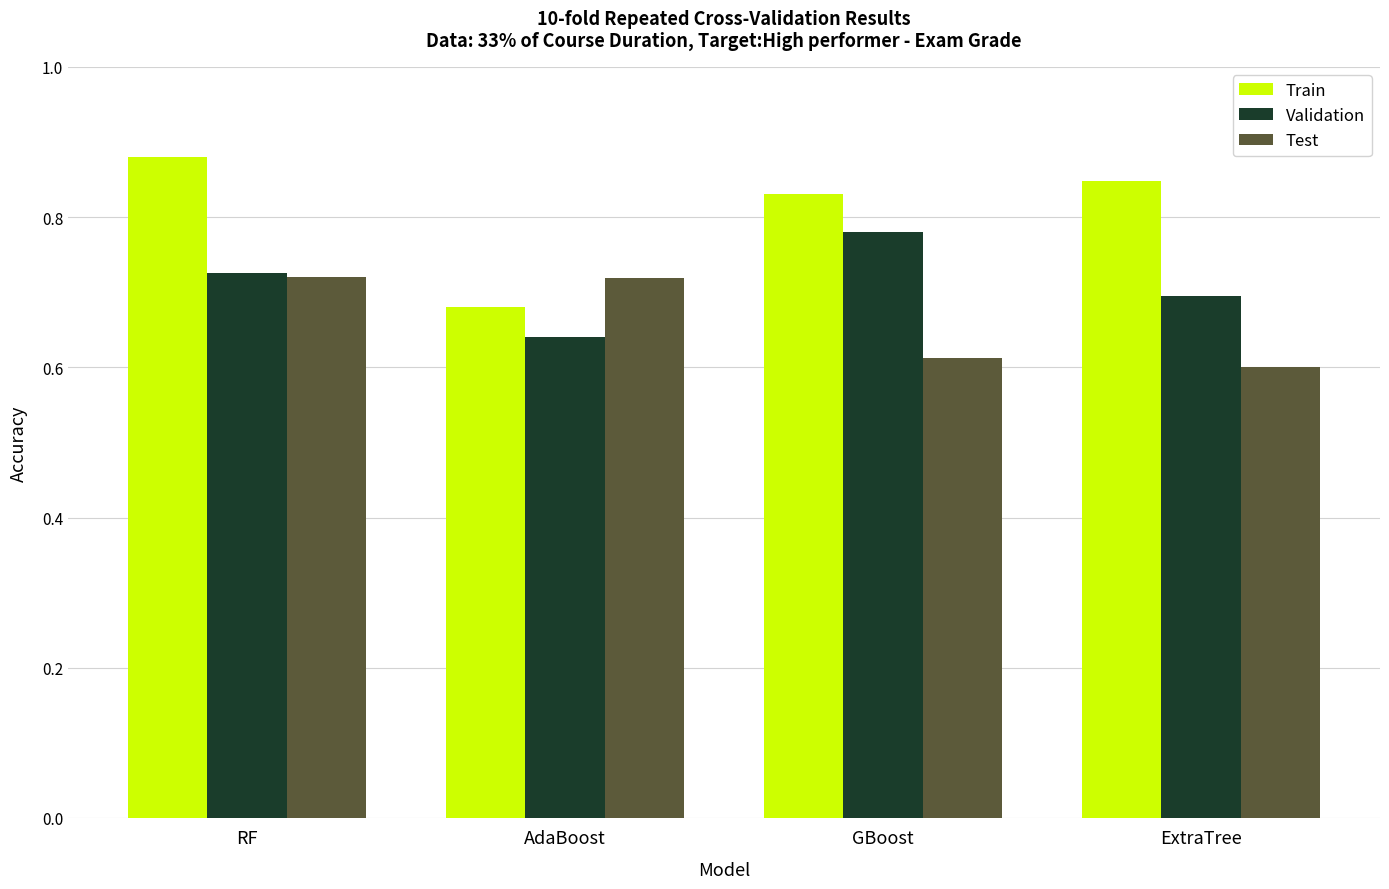

How many distinct data groups are displayed?

3